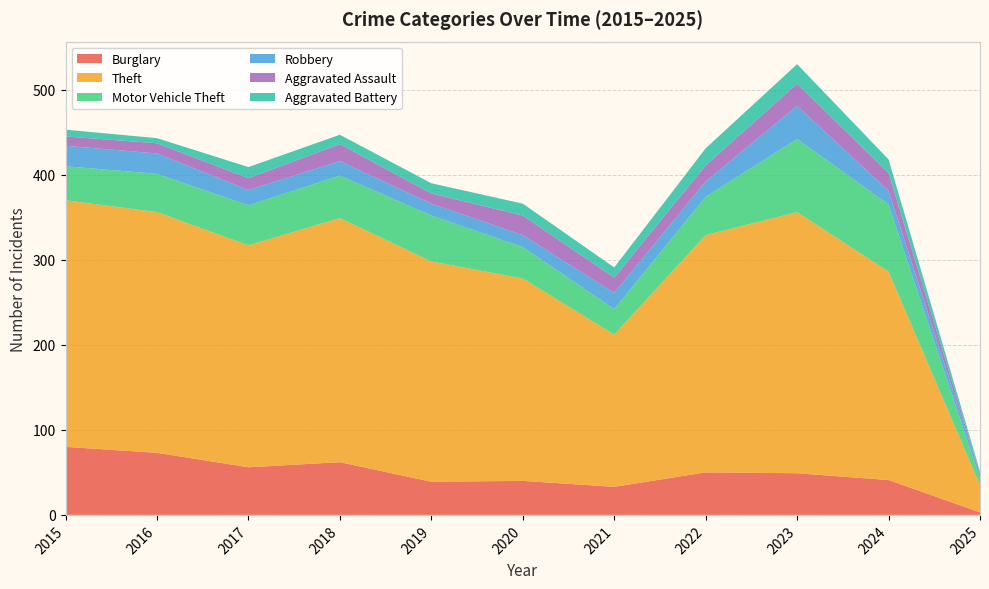

Reading left to right, transcribe all the data shown in this chart.

Burglary: 2015=80	2016=73	2017=56	2018=62	2019=39	2020=40	2021=33	2022=50	2023=49	2024=41	2025=3
Theft: 2015=290	2016=283	2017=261	2018=287	2019=259	2020=238	2021=179	2022=279	2023=307	2024=245	2025=32
Motor Vehicle Theft: 2015=40	2016=45	2017=47	2018=50	2019=54	2020=37	2021=30	2022=45	2023=86	2024=79	2025=8
Robbery: 2015=24	2016=24	2017=18	2018=17	2019=14	2020=14	2021=19	2022=18	2023=39	2024=16	2025=5
Aggravated Assault: 2015=11	2016=12	2017=14	2018=20	2019=12	2020=23	2021=18	2022=19	2023=26	2024=21	2025=1
Aggravated Battery: 2015=8	2016=6	2017=13	2018=11	2019=12	2020=14	2021=12	2022=20	2023=23	2024=16	2025=2